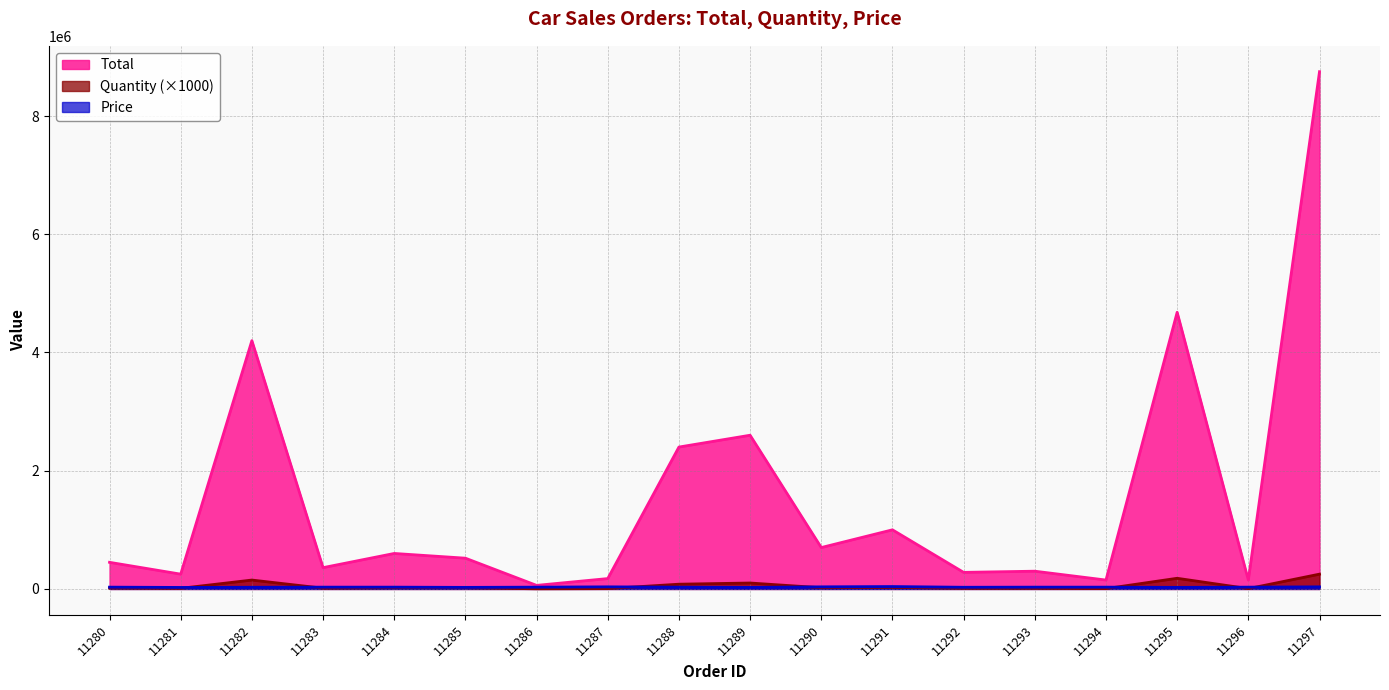

Reading left to right, transcribe all the data shown in this chart.

Total: 11280=450000	11281=250000	11282=4200000	11283=360000	11284=600000	11285=520000	11286=60000	11287=175000	11288=2400000	11289=2600000	11290=700000	11291=1000000	11292=280000	11293=300000	11294=150000	11295=4680000	11296=150000	11297=8750000
Quantity: 11280=15000	11281=10000	11282=150000	11283=12000	11284=20000	11285=20000	11286=2000	11287=5000	11288=80000	11289=100000	11290=20000	11291=25000	11292=10000	11293=10000	11294=5000	11295=180000	11296=5000	11297=250000
Price: 11280=30000	11281=25000	11282=28000	11283=30000	11284=30000	11285=26000	11286=30000	11287=35000	11288=30000	11289=26000	11290=35000	11291=40000	11292=28000	11293=30000	11294=30000	11295=26000	11296=30000	11297=35000